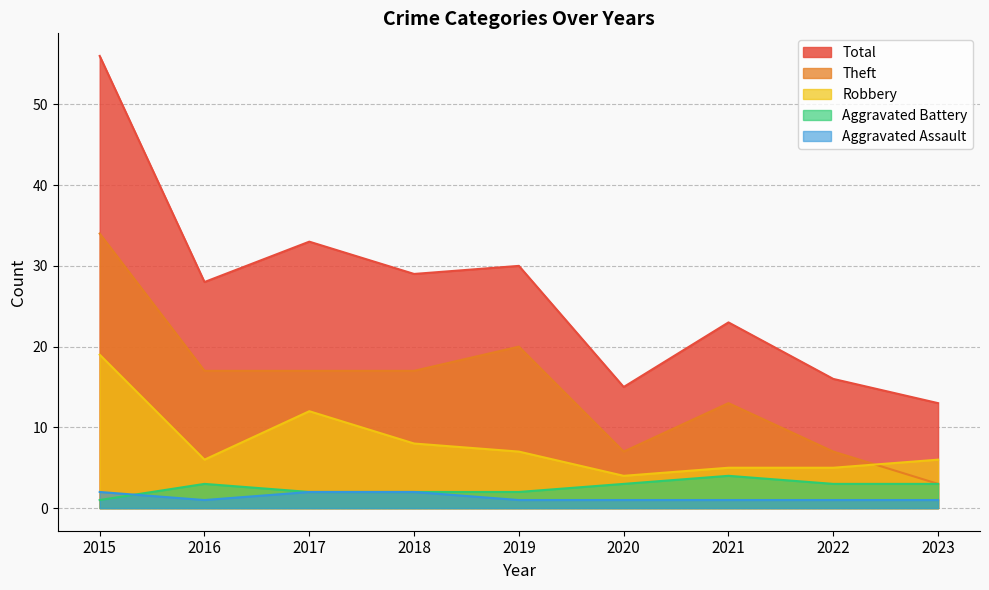

Between 2019 and 2021, which series saw the biggest shift?

Theft